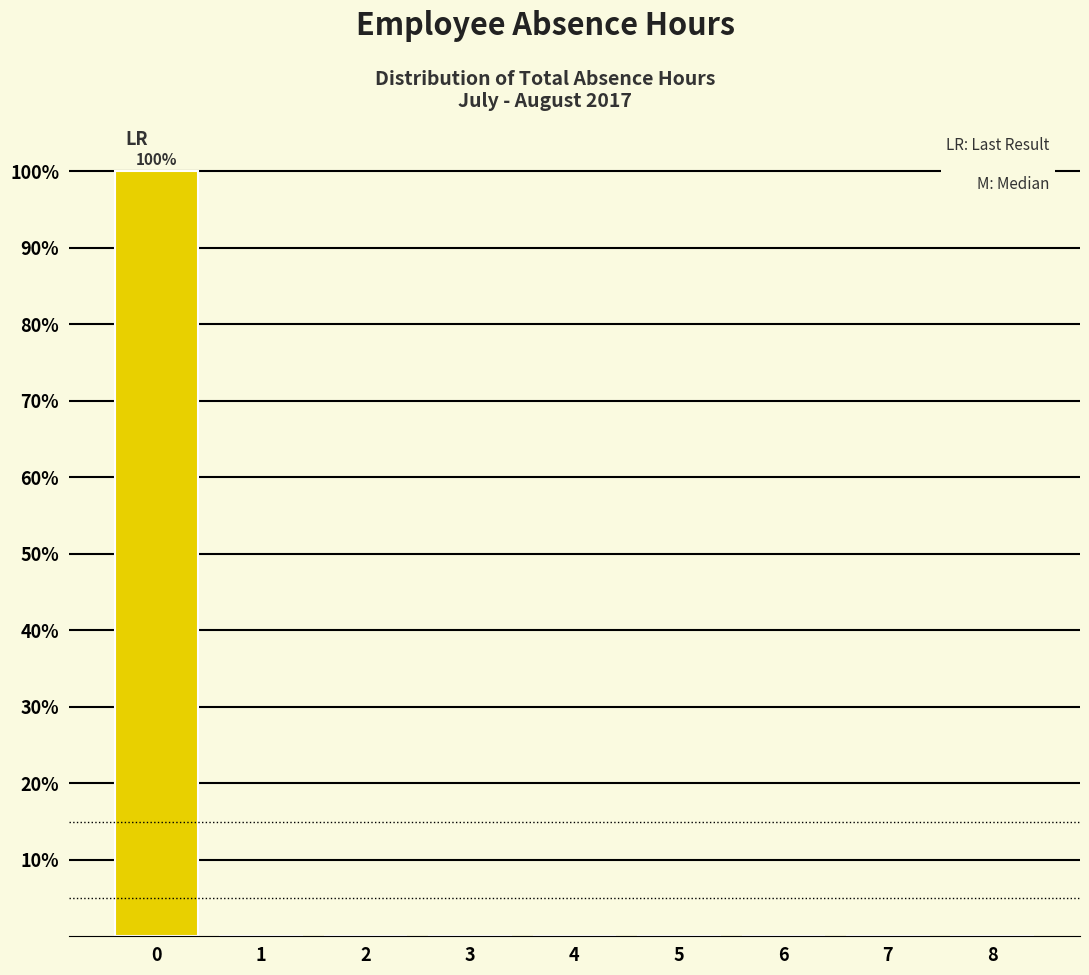

Which range on the x-axis has the tallest bar?

-0.5 to 0.5